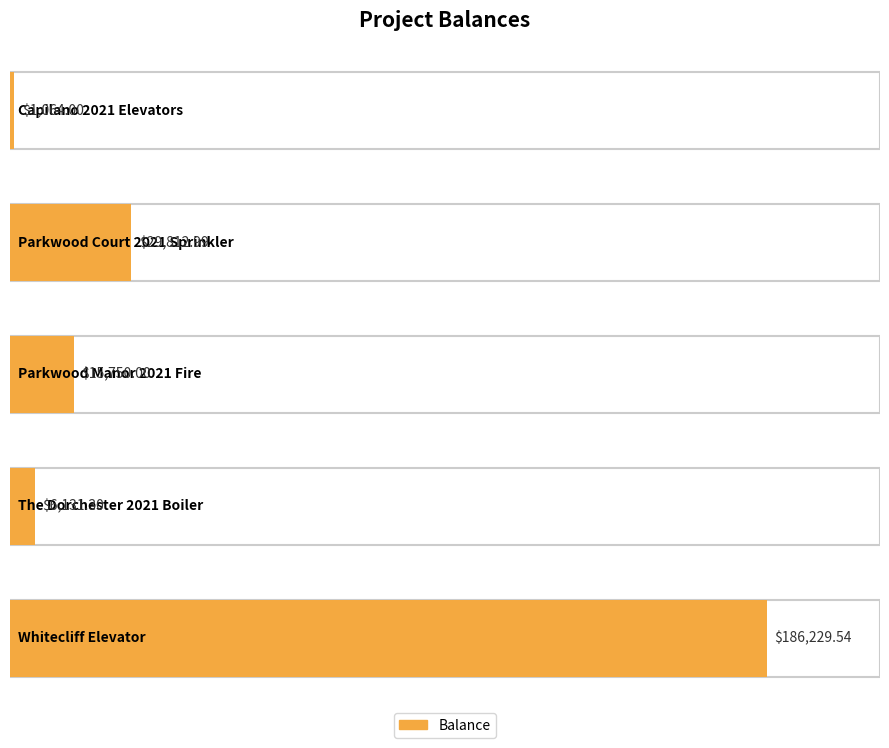

How many bars are there in total?

5